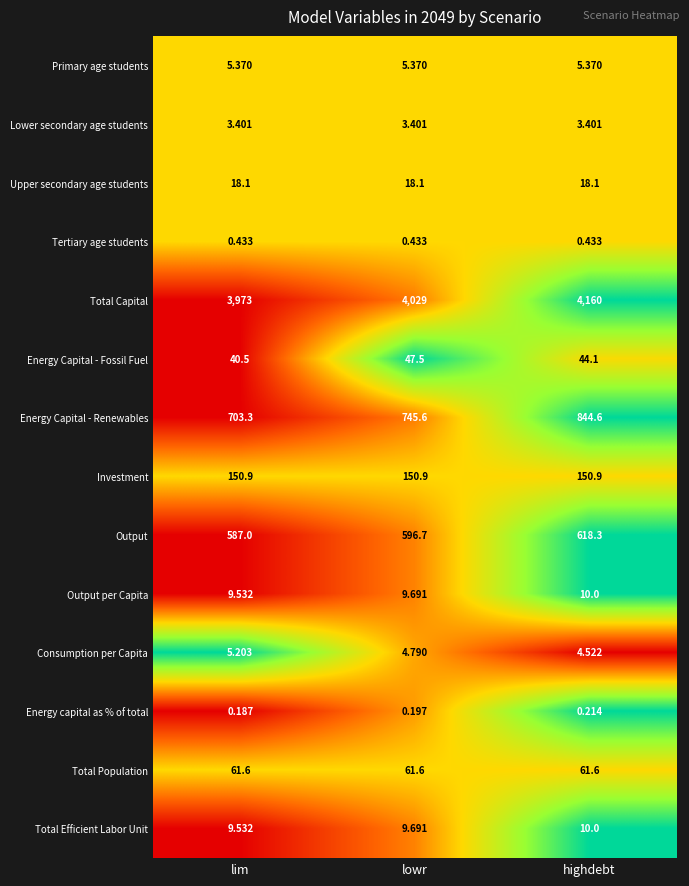

Which series changed the most between lowr and highdebt?

Total Capital